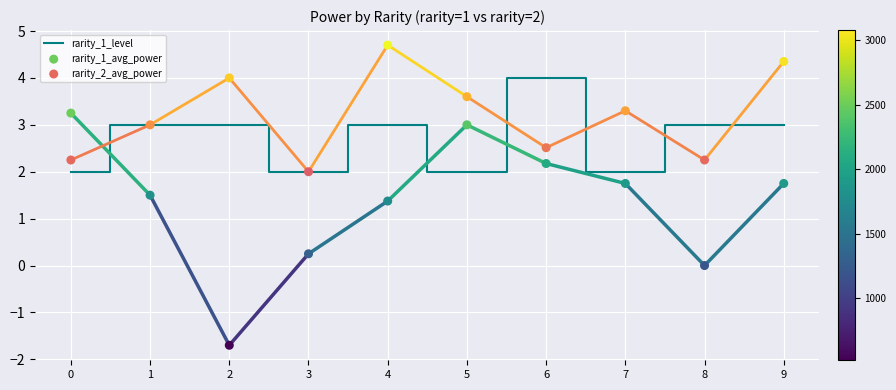

Is the value of rarity_2_avg_power at 2 greater than the value of rarity_1_level at 6?

No